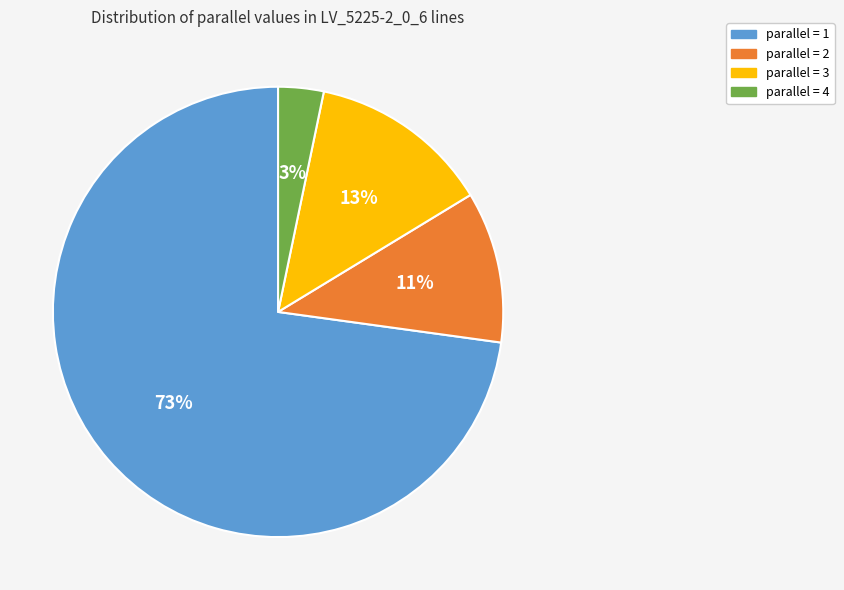

Does any single category account for the majority?

Yes